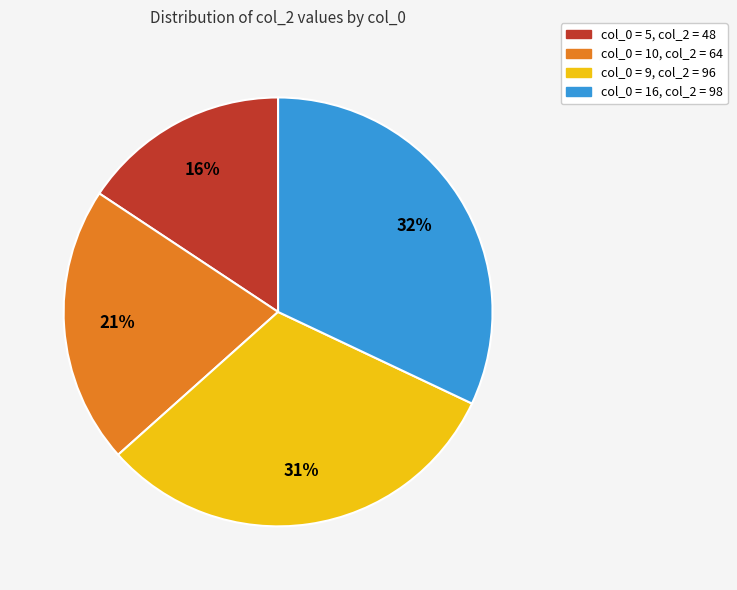

Is there a majority slice in this chart?

No